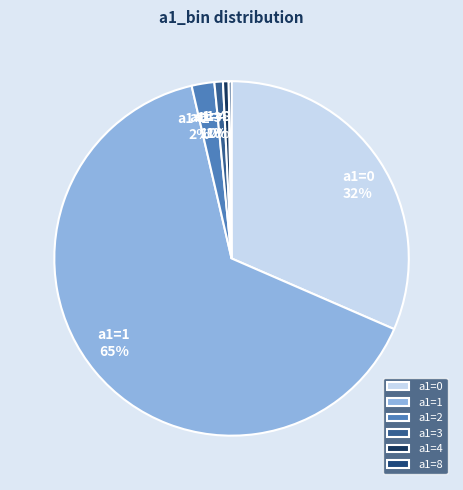

To the nearest percent, what is the average slice percentage?

17%